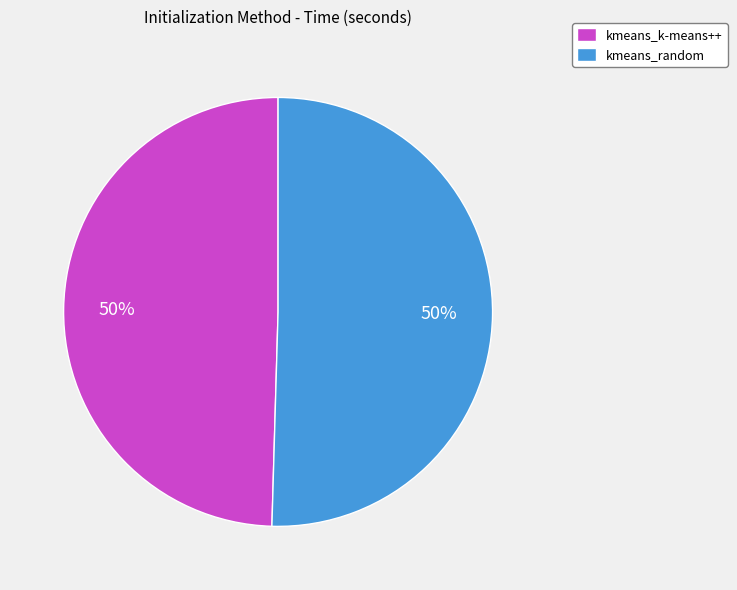

How many slices are in this pie chart?

2